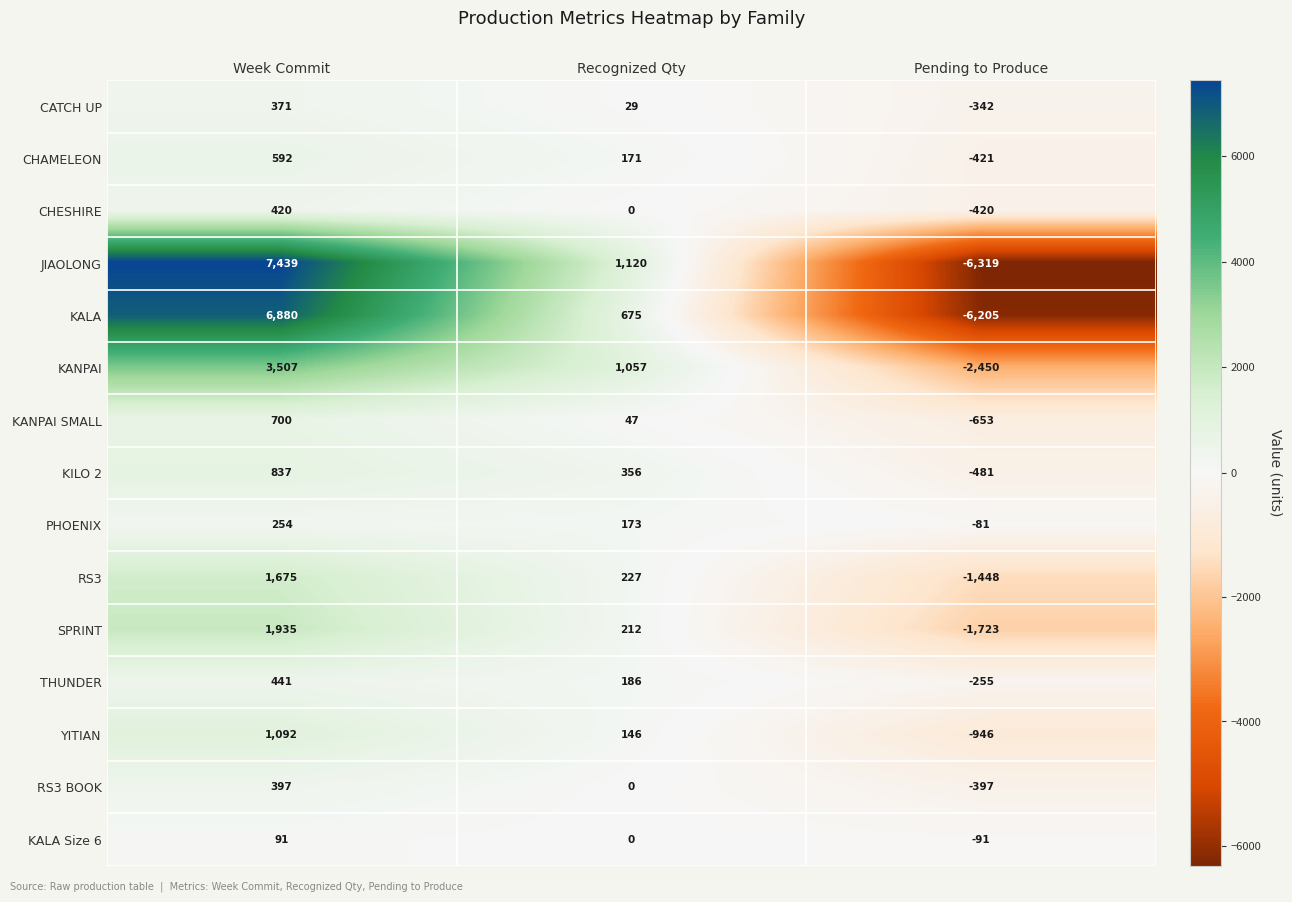

Which series changed the most between Recognized Qty and Pending to Produce?

JIAOLONG